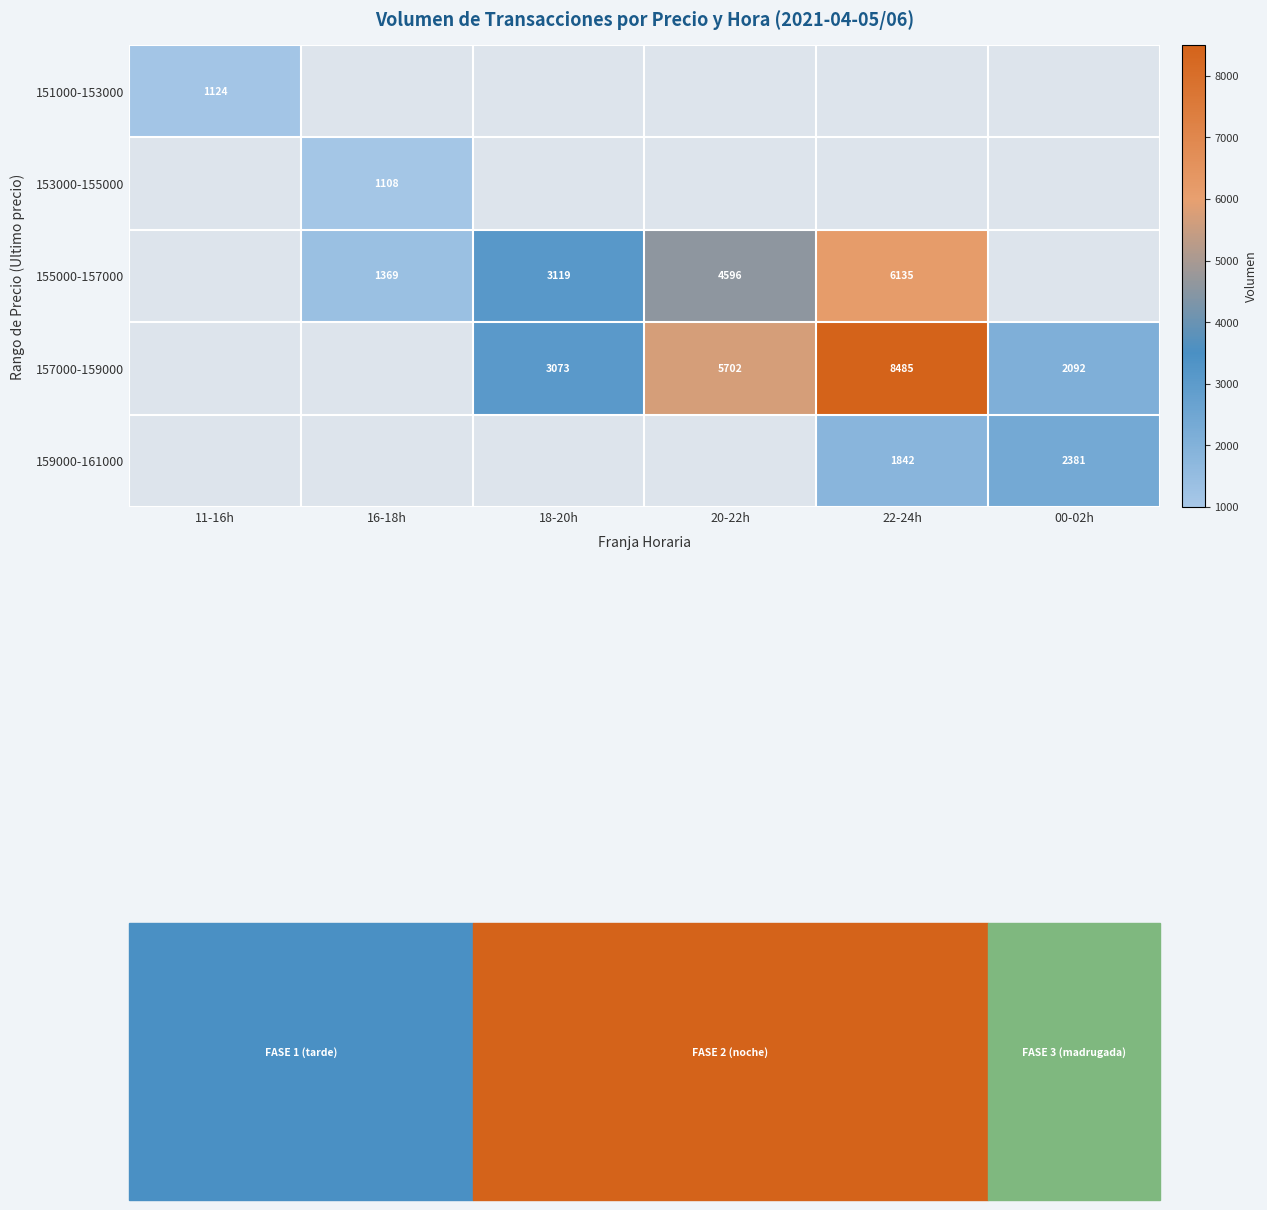

What is the maximum value shown in the chart?

8485.0